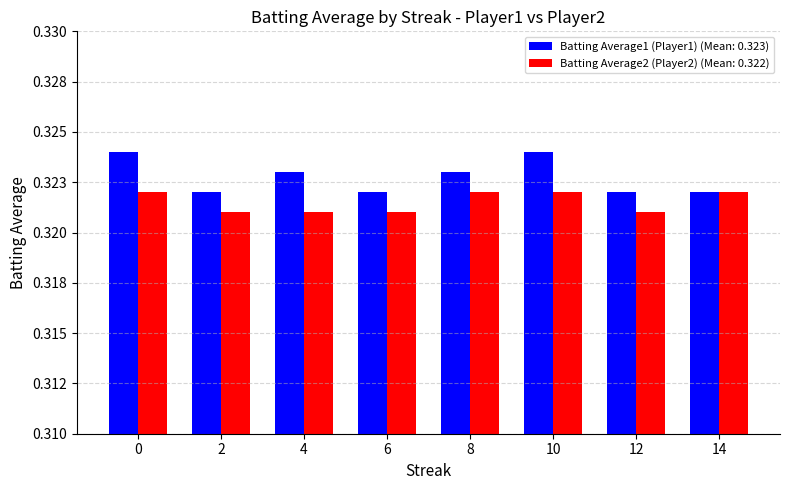

Which has a higher value, 2 or 4?

4